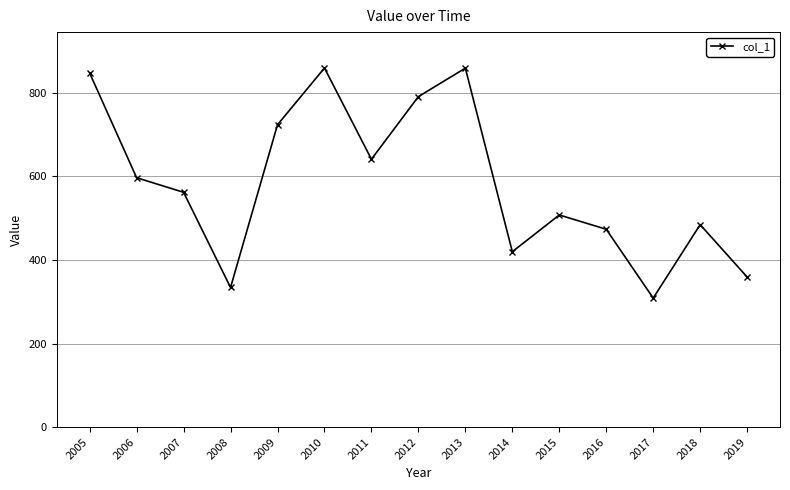

Read the value at 2009.

723.5